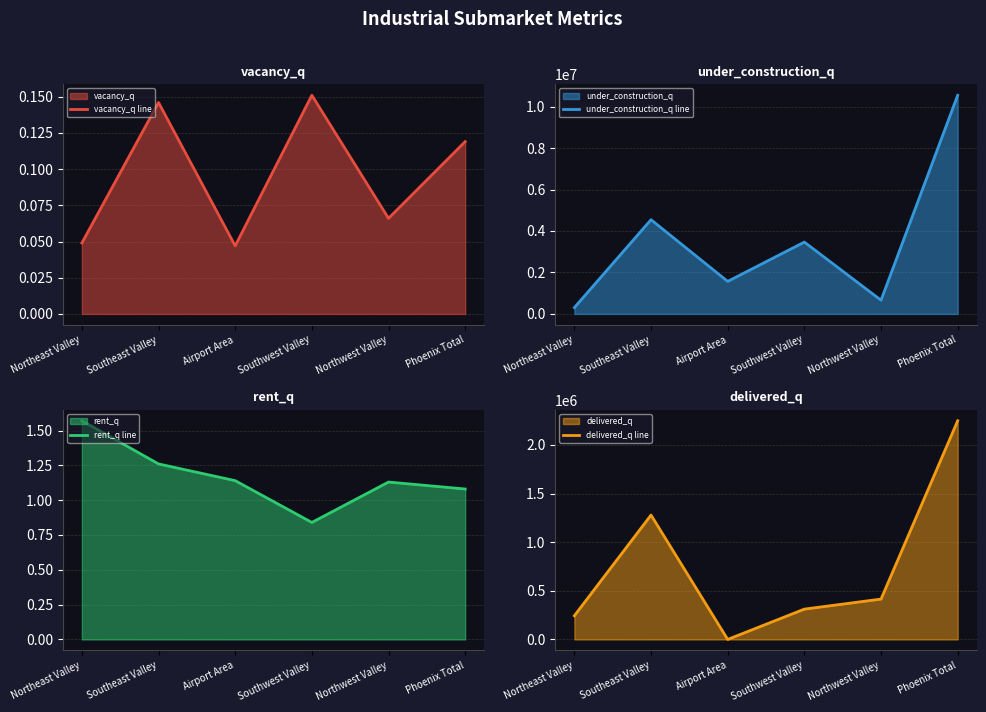

What is the label of the 5th point from the left?

Northwest Valley